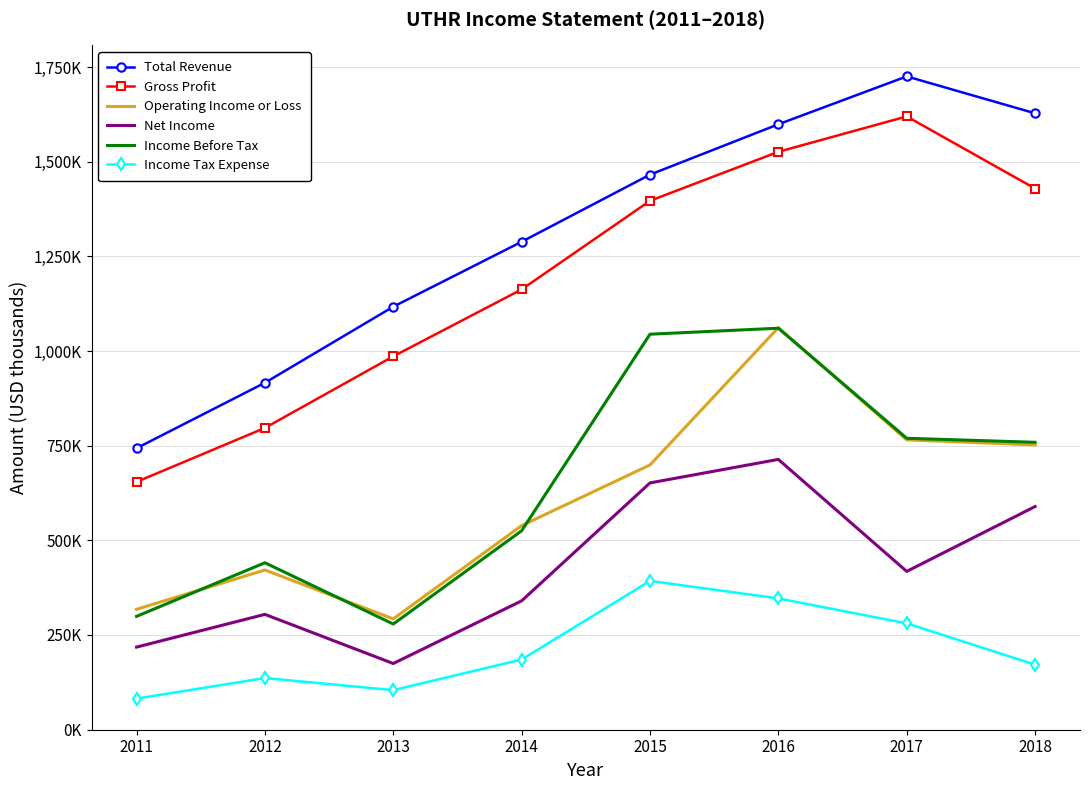

What are all the series names shown in the legend?

Total Revenue, Gross Profit, Operating Income or Loss, Net Income, Income Before Tax, Income Tax Expense